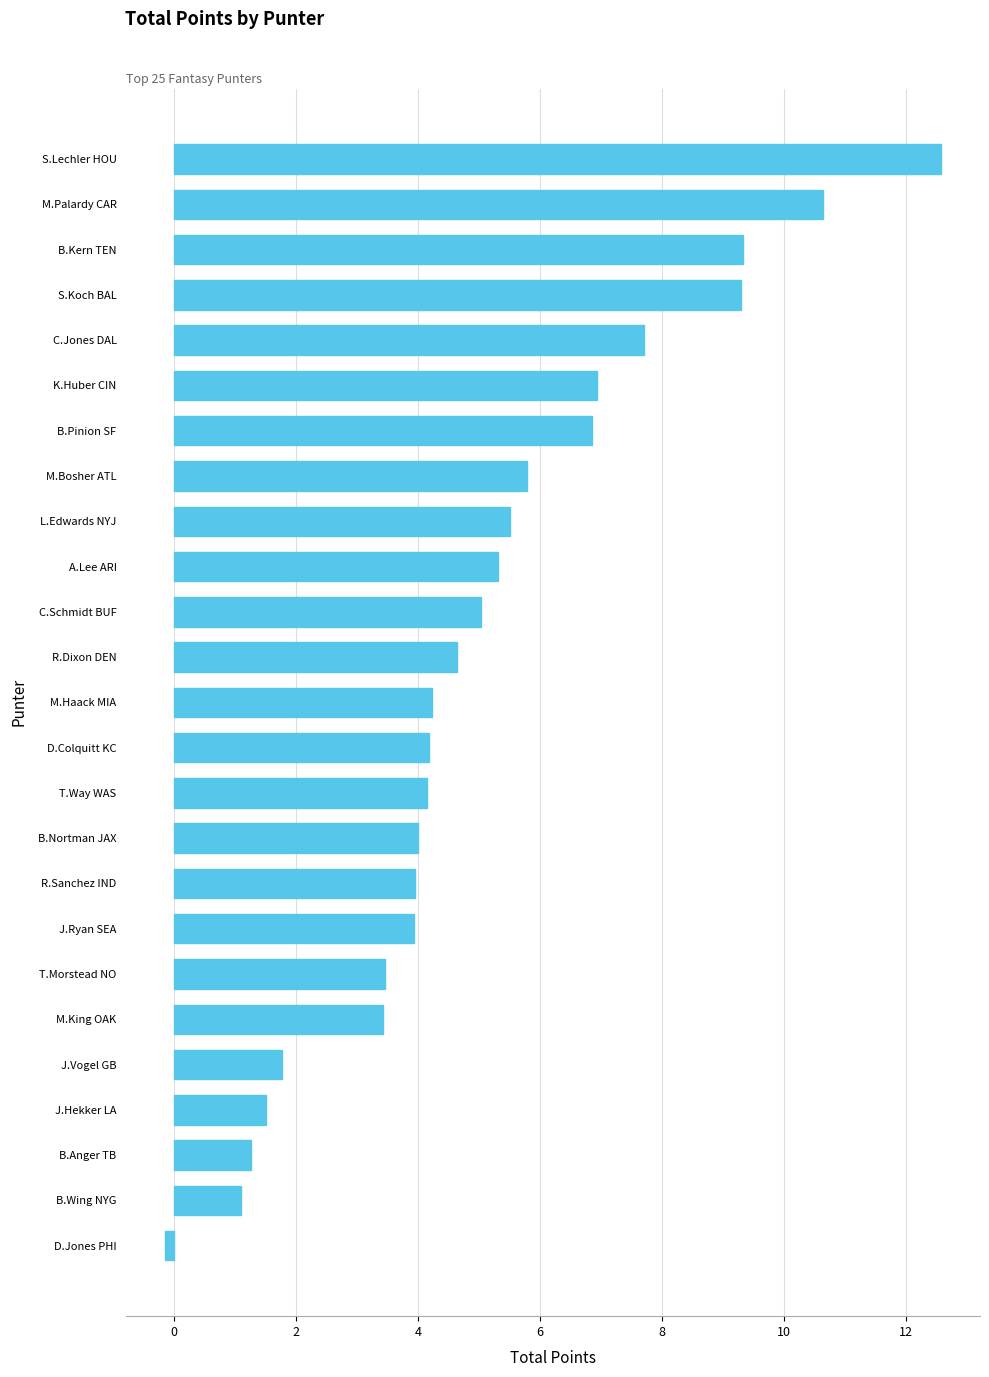

What is the ratio of the value at C.Schmidt BUF to the value at S.Lechler HOU?

0.4